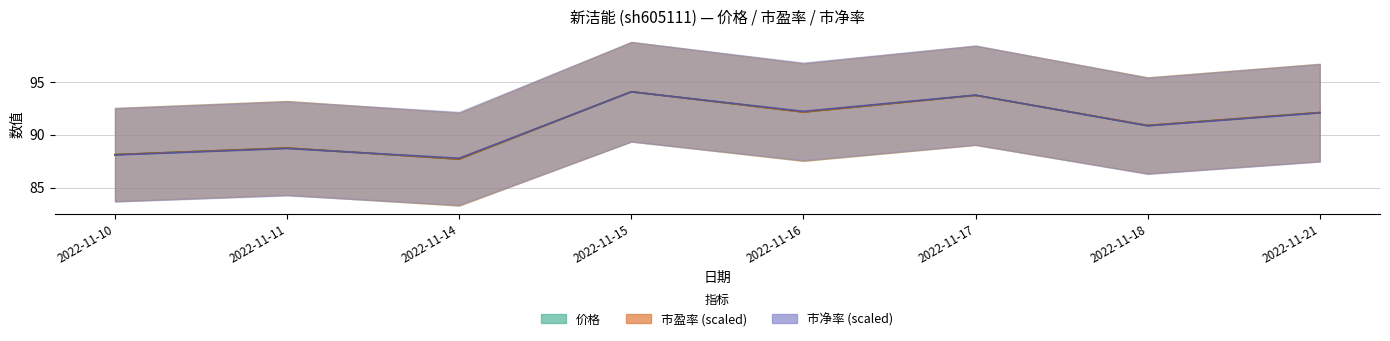

Between 2022-11-21 and 2022-11-15, which is larger?

2022-11-15